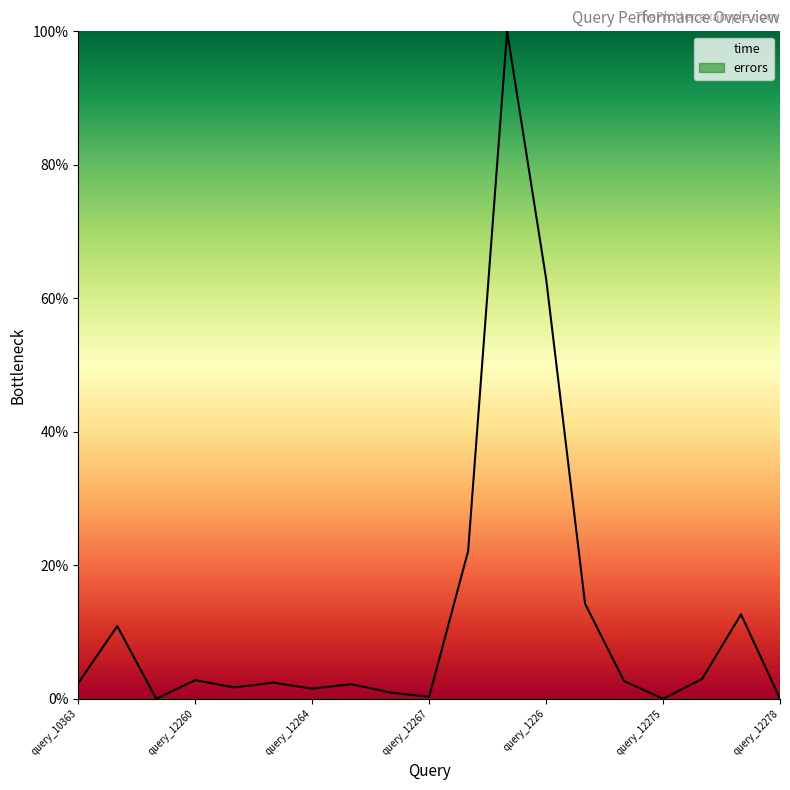

At which category does the chart reach its peak across all series?

query_12269